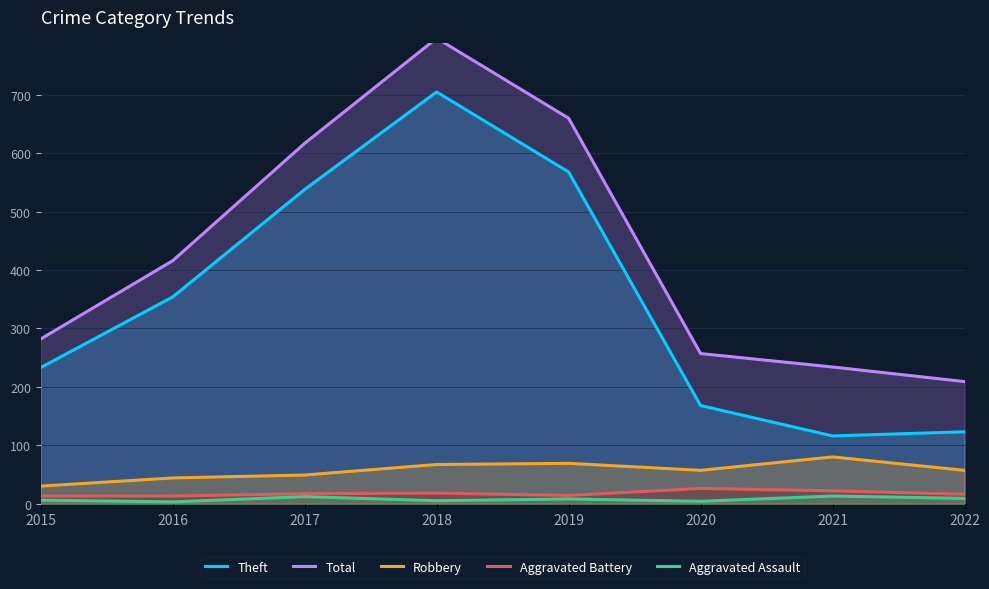

Where is the first local maximum for Robbery?

2019